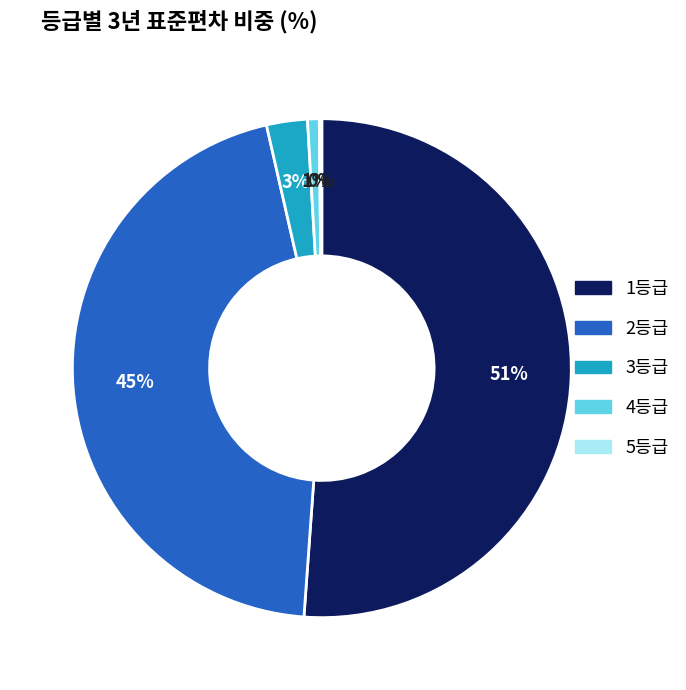

Which has a higher value, 3등급 or 4등급?

3등급